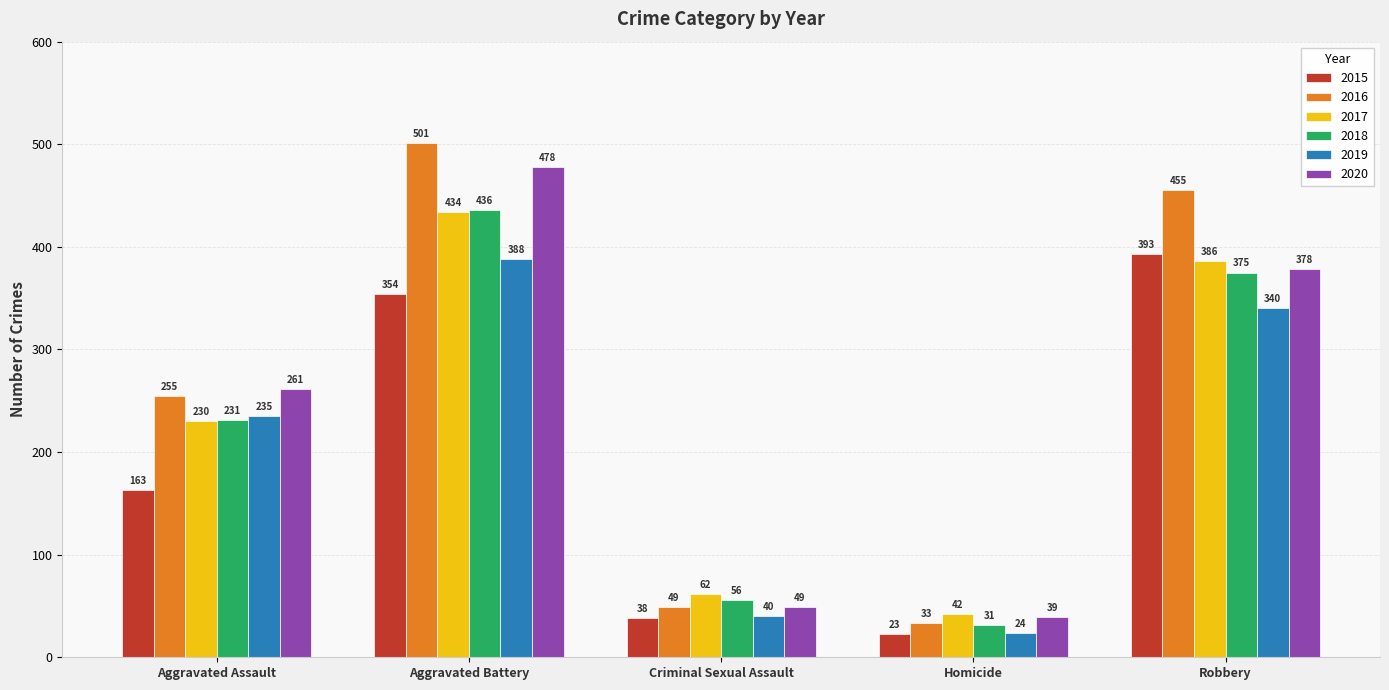

Reading left to right, transcribe all the data shown in this chart.

2015: Aggravated Assault=163	Aggravated Battery=354	Criminal Sexual Assault=38	Homicide=23	Robbery=393
2016: Aggravated Assault=255	Aggravated Battery=501	Criminal Sexual Assault=49	Homicide=33	Robbery=455
2017: Aggravated Assault=230	Aggravated Battery=434	Criminal Sexual Assault=62	Homicide=42	Robbery=386
2018: Aggravated Assault=231	Aggravated Battery=436	Criminal Sexual Assault=56	Homicide=31	Robbery=375
2019: Aggravated Assault=235	Aggravated Battery=388	Criminal Sexual Assault=40	Homicide=24	Robbery=340
2020: Aggravated Assault=261	Aggravated Battery=478	Criminal Sexual Assault=49	Homicide=39	Robbery=378